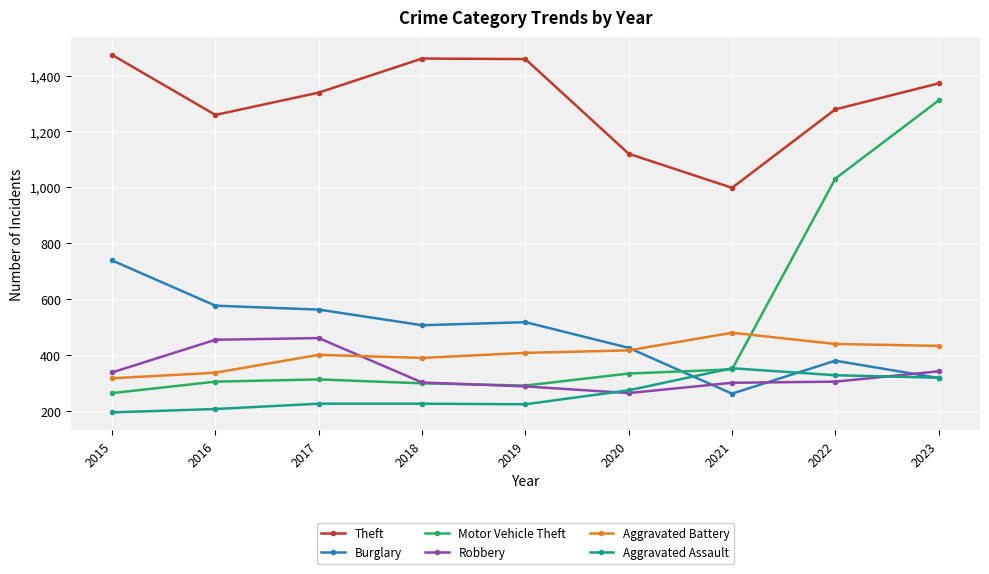

The Robbery series shows 300 at 2021. True or false?

True